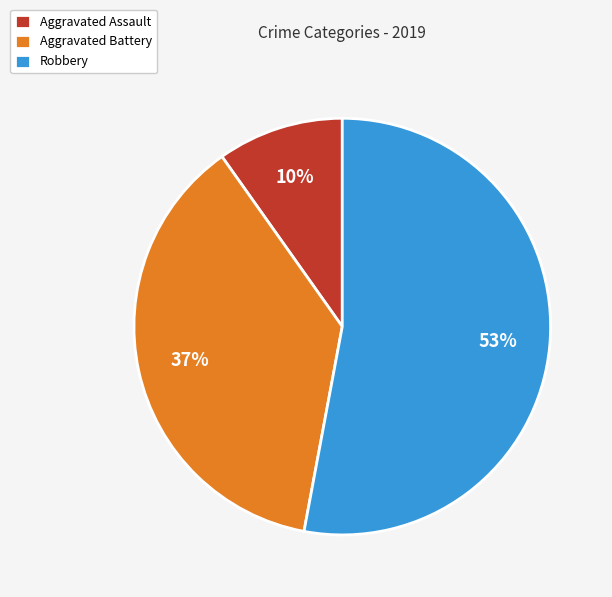

What percentage is the Aggravated Assault slice, to the nearest percent?

10%